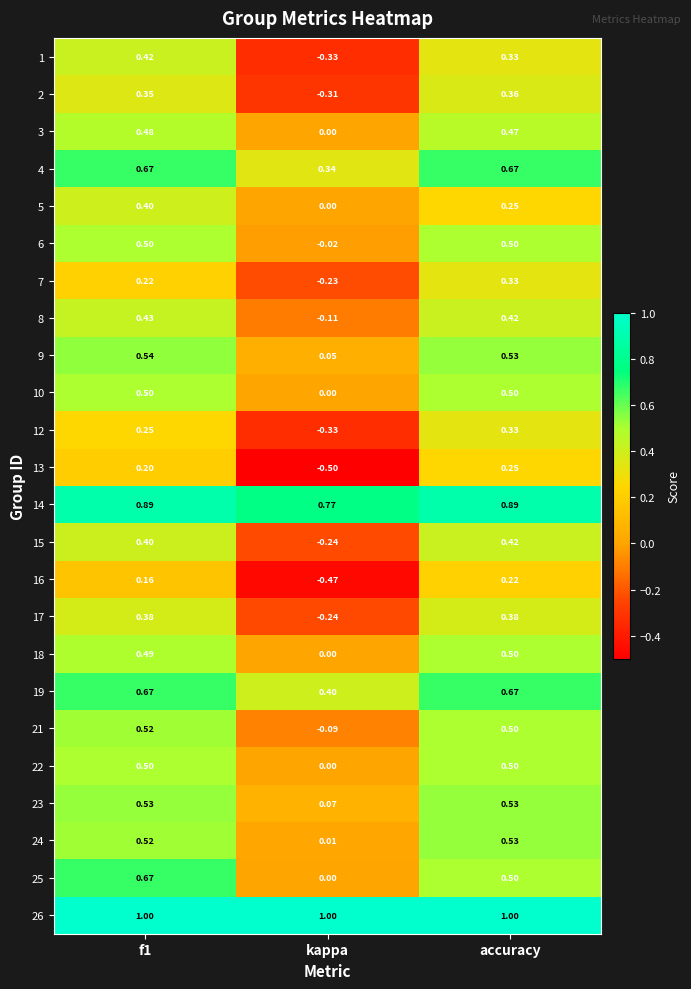

What is the minimum value shown in the chart?

-0.5